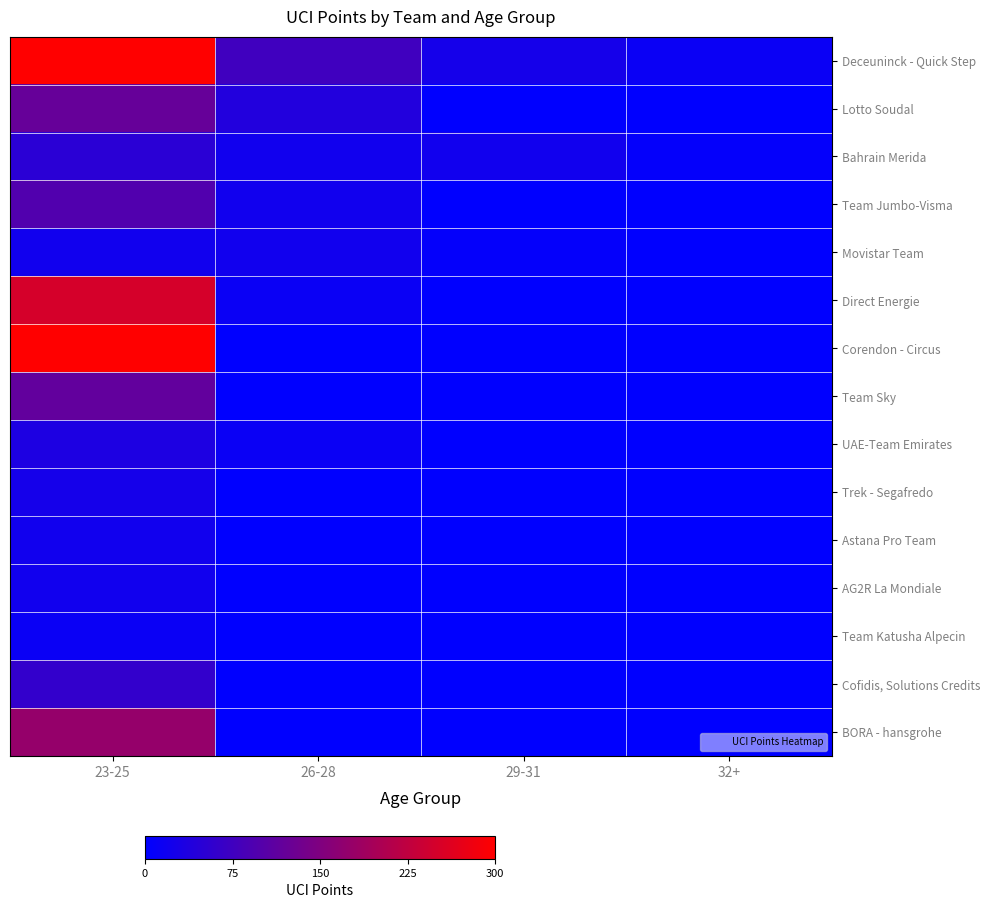

Reading left to right, extract all data points from this chart.

Deceuninck - Quick Step: 23-25=300	26-28=75	29-31=25	32+=12
Lotto Soudal: 23-25=120	26-28=40	29-31=0	32+=0
Bahrain Merida: 23-25=50	26-28=20	29-31=20	32+=5
Team Jumbo-Visma: 23-25=95	26-28=20	29-31=0	32+=0
Movistar Team: 23-25=20	26-28=20	29-31=5	32+=0
Direct Energie: 23-25=250	26-28=12	29-31=0	32+=0
Corendon - Circus: 23-25=300	26-28=0	29-31=0	32+=0
Team Sky: 23-25=115	26-28=0	29-31=0	32+=0
UAE-Team Emirates: 23-25=35	26-28=12	29-31=0	32+=0
Trek - Segafredo: 23-25=25	26-28=0	29-31=0	32+=0
Astana Pro Team: 23-25=20	26-28=0	29-31=0	32+=0
AG2R La Mondiale: 23-25=20	26-28=0	29-31=0	32+=0
Team Katusha Alpecin: 23-25=12	26-28=0	29-31=0	32+=0
Cofidis, Solutions Credits: 23-25=60	26-28=0	29-31=0	32+=0
BORA - hansgrohe: 23-25=175	26-28=0	29-31=0	32+=0